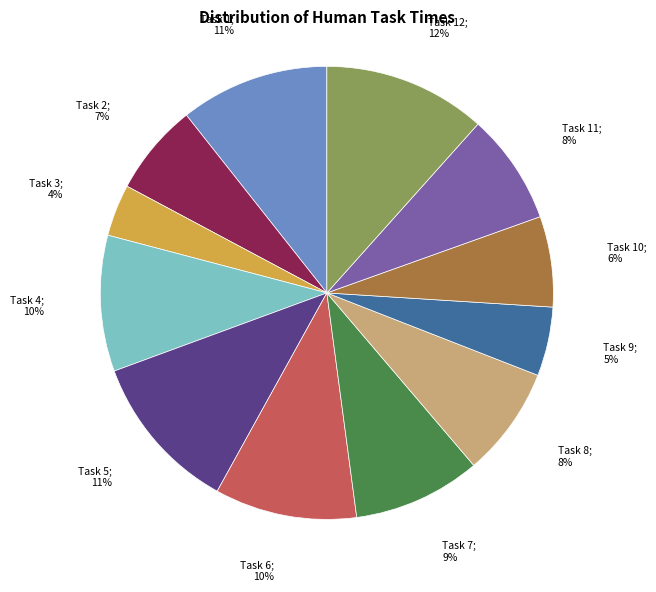

Is there any slice that represents more than half of the pie?

No